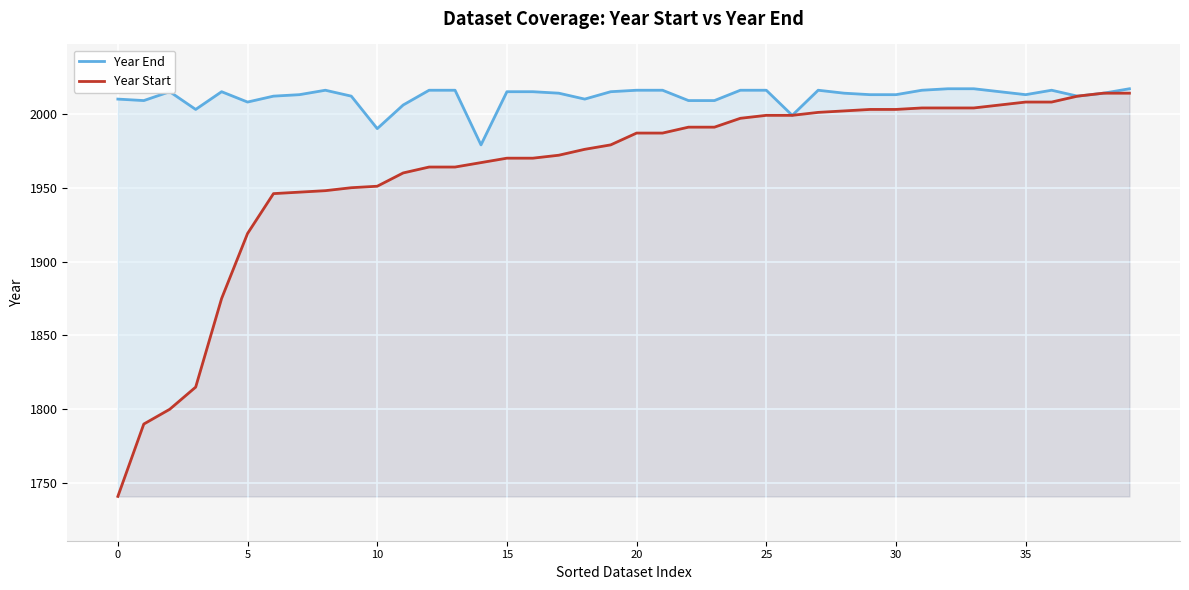

At how many categories does at least one series exceed 1895?

40